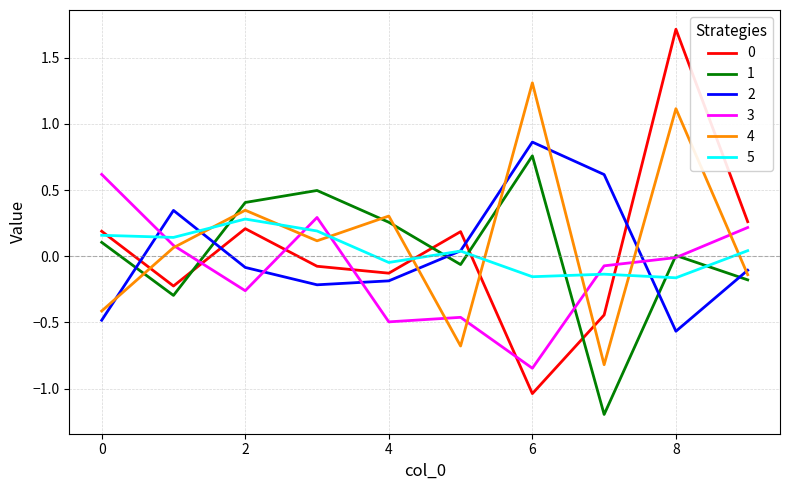

True or false: 0 and 3 intersect in this chart.

True